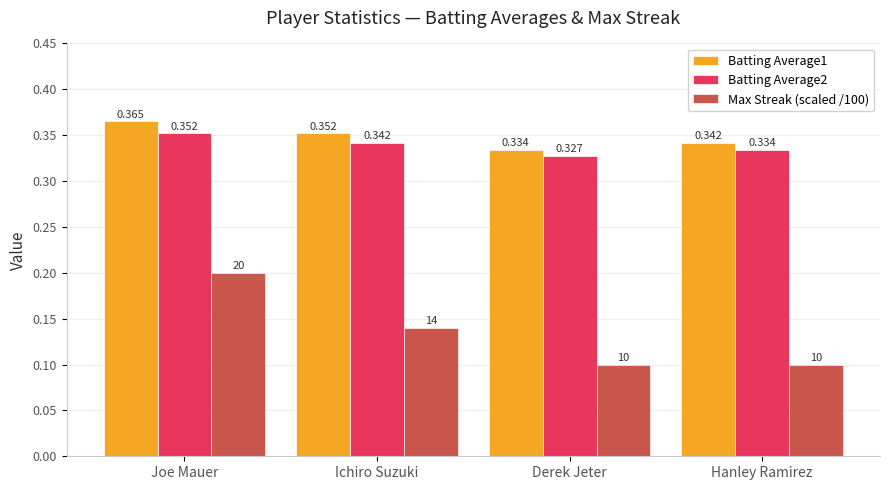

What is the label of the 4th bar from the right?

Joe Mauer